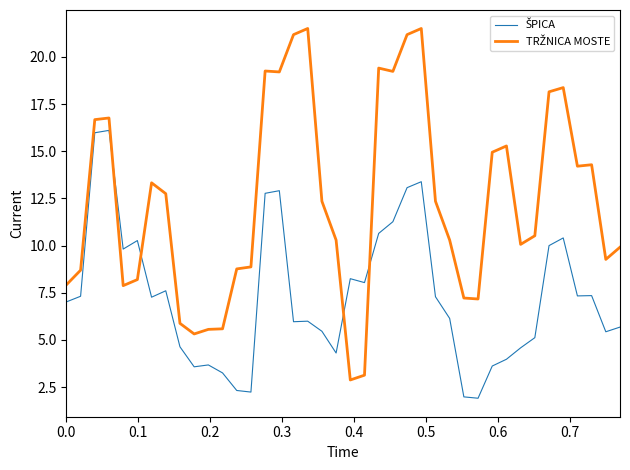

What is the smallest value displayed?

1.9